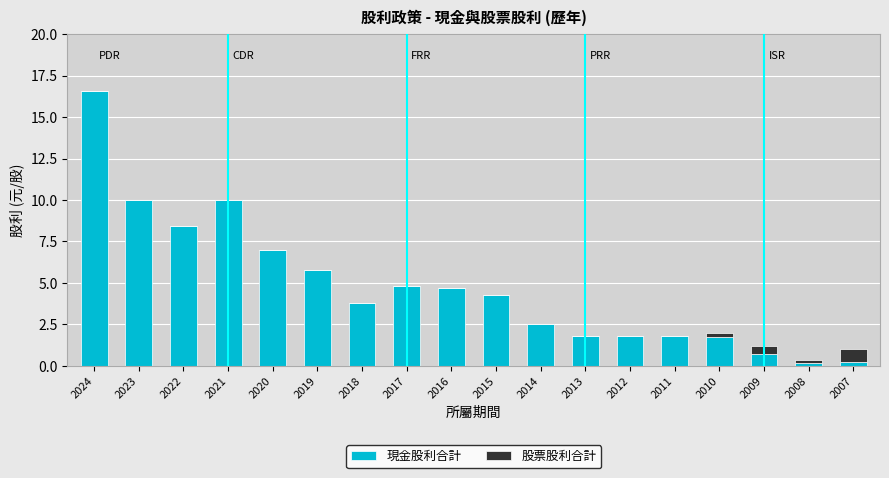

True or false: 現金股利合計 has a value of 3.6 at 2024.

False